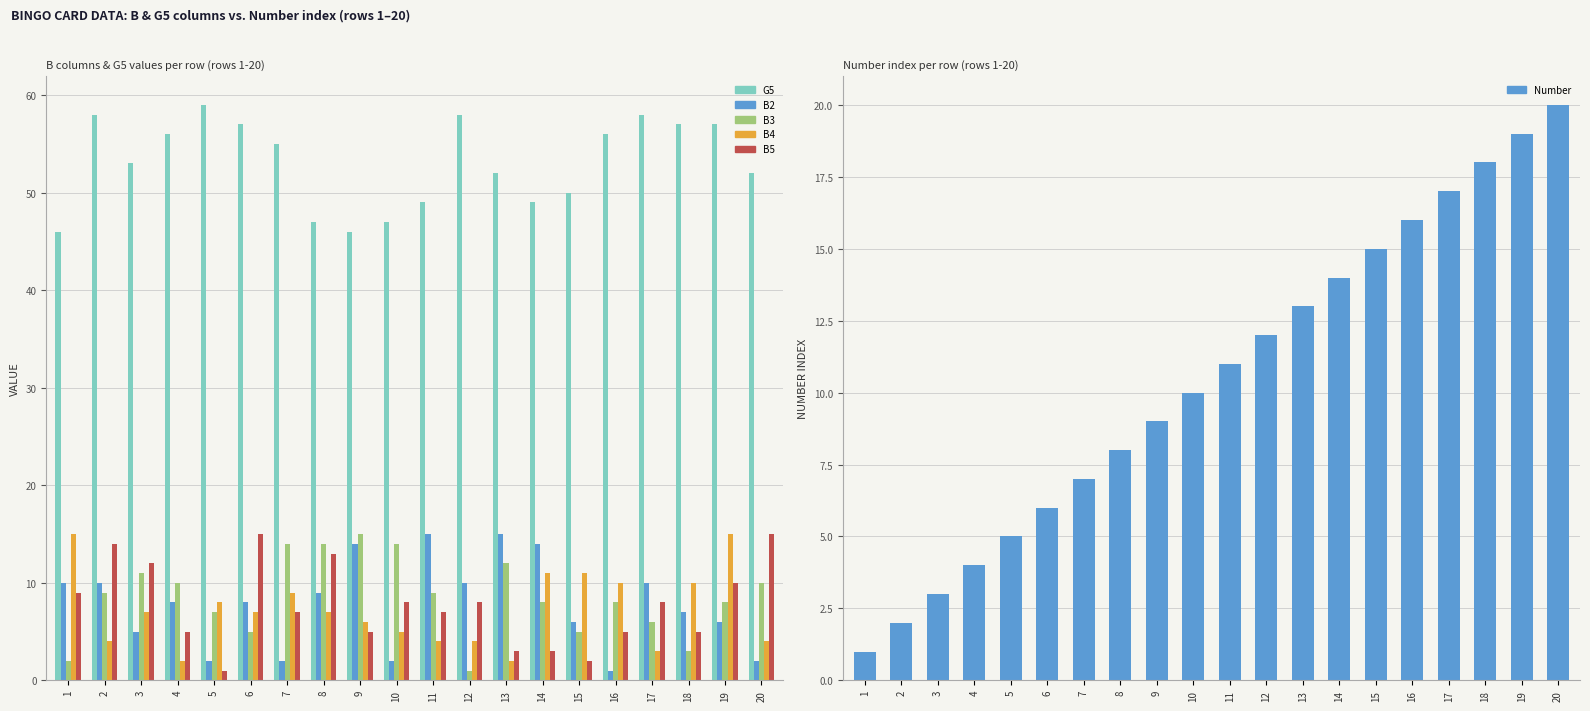

What is the value of the B5 bar at the 2nd from the left?

14